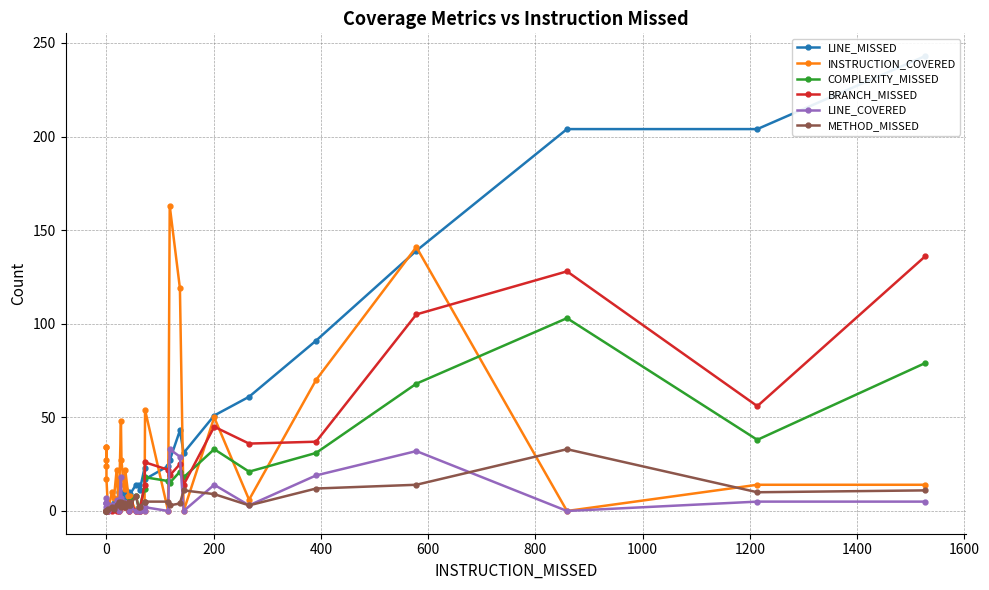

What is the difference between the maximum and minimum values in the LINE_MISSED series?

243